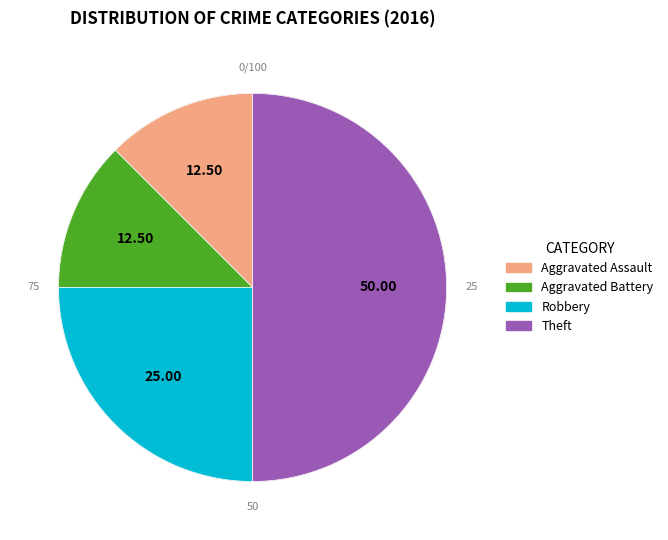

Is Aggravated Assault the majority of the pie?

No